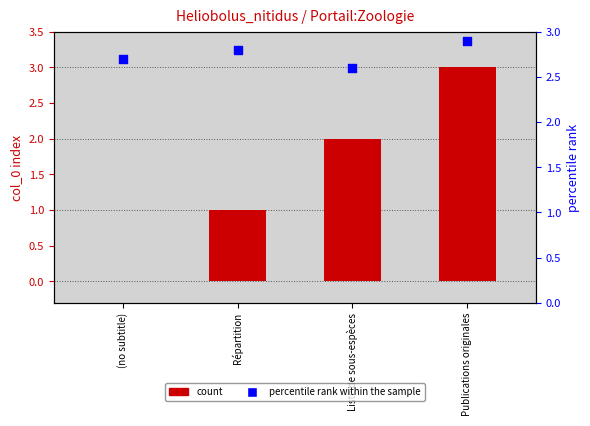

At which category is the sum across all series the highest?

Publications originales